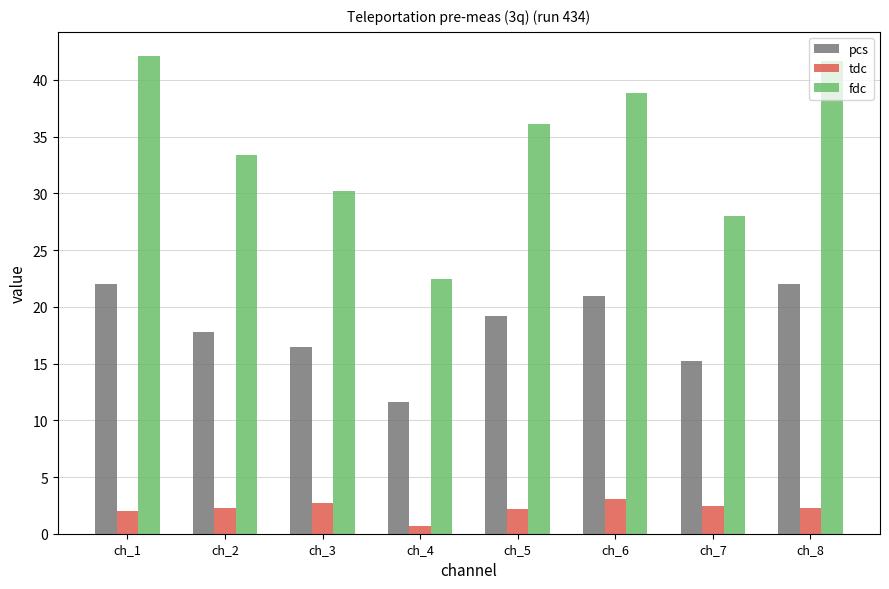

List the series in order of their peak value, highest first.

fdc, pcs, tdc